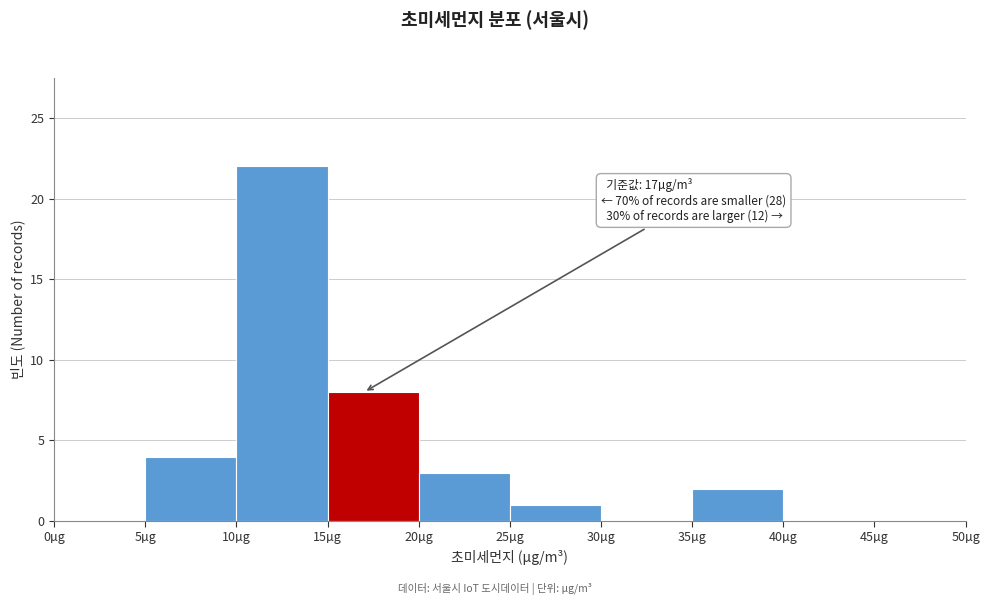

Over which range of the x-axis is the bar tallest?

10 to 15